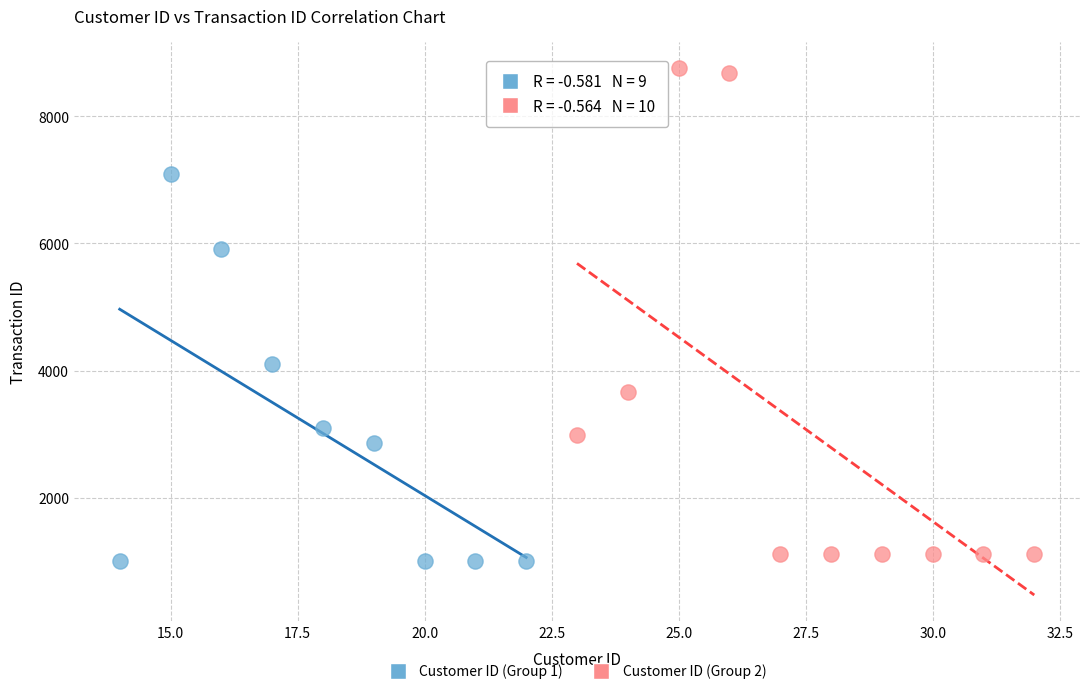

Which series contains the highest Y value?

Customer ID (Group 2)